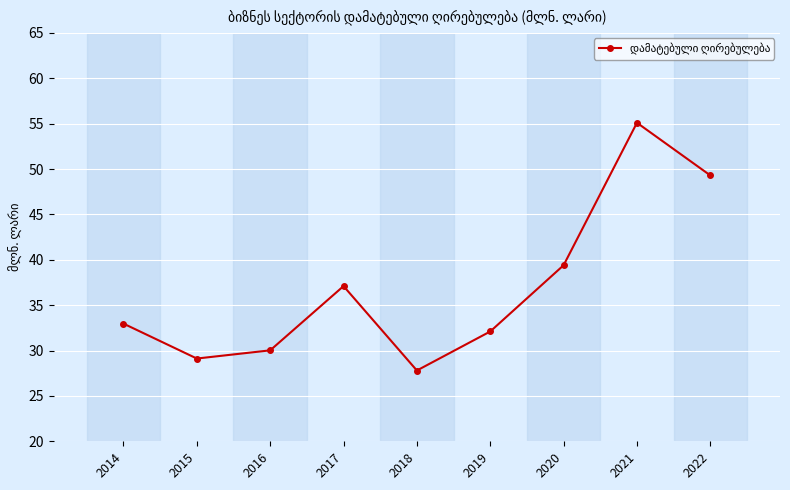

Is it true that the value at 2016 is 10.5?

False